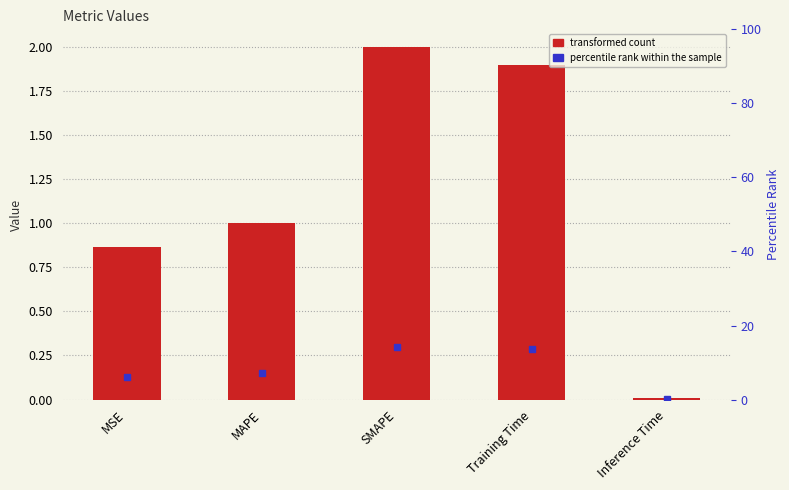

True or false: the data shows 3.2 at SMAPE.

False